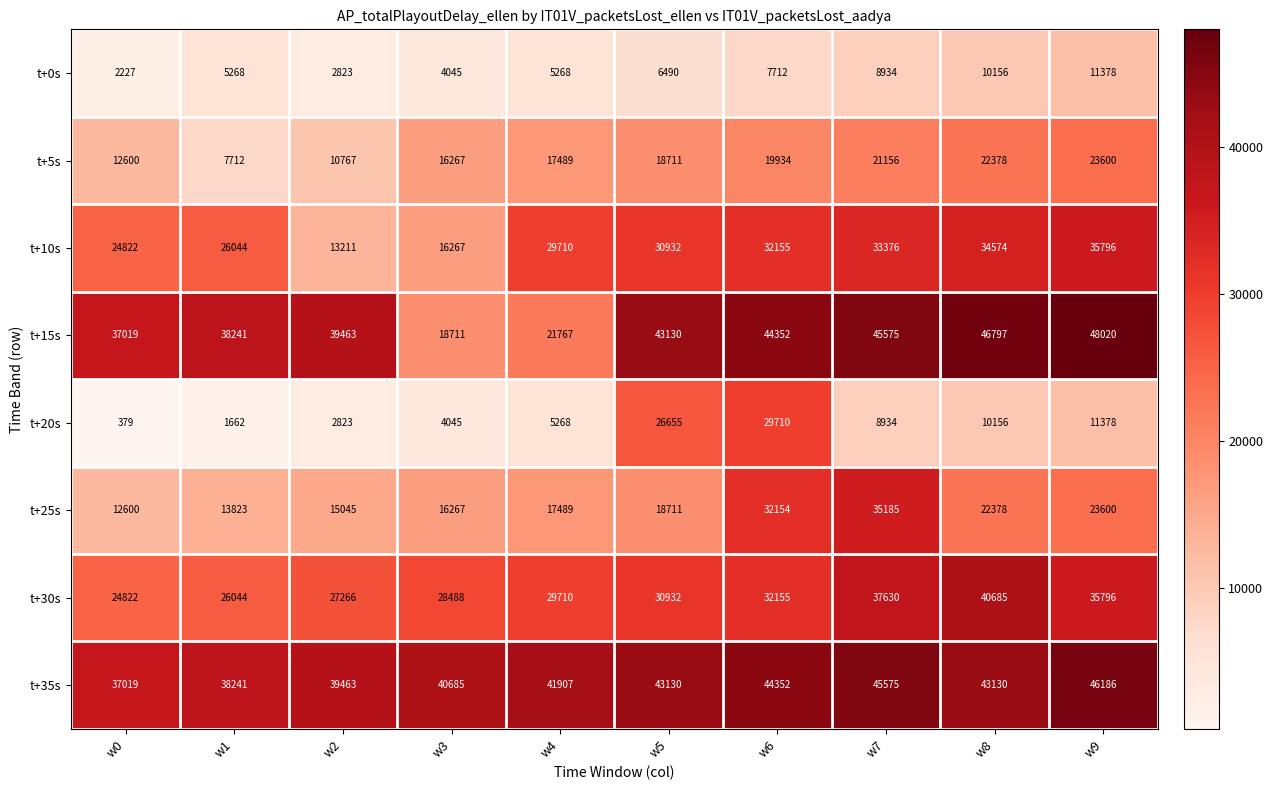

Which label corresponds to the smallest value in the chart?

w0